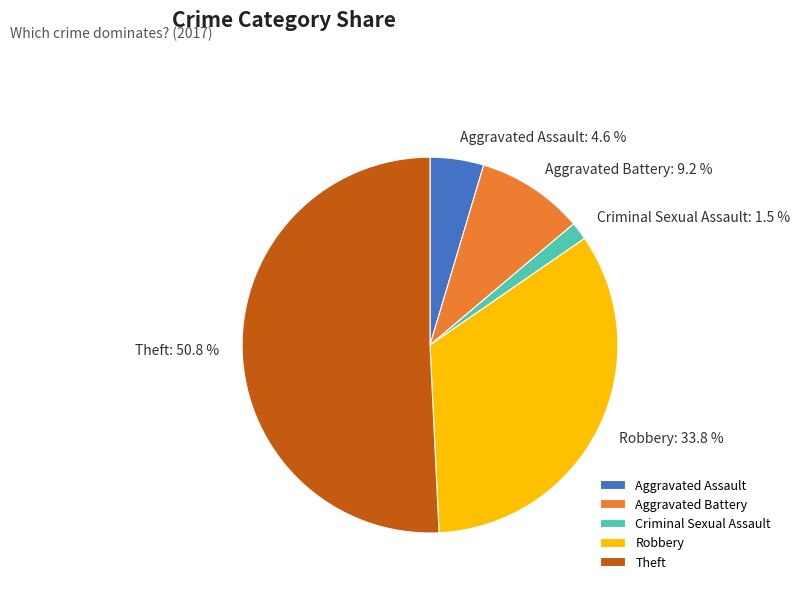

Which has a higher value, Aggravated Battery or Aggravated Assault?

Aggravated Battery